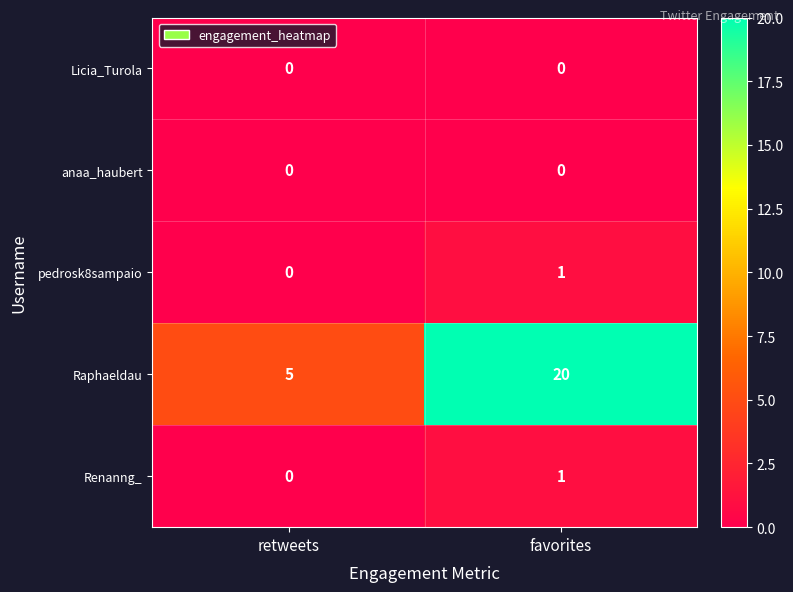

Which series changed the most between retweets and favorites?

Raphaeldau